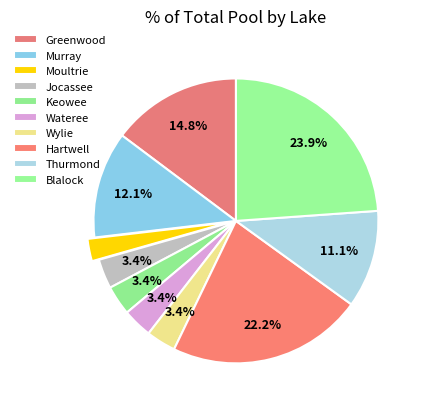

Which has a higher value, Murray or Hartwell?

Hartwell